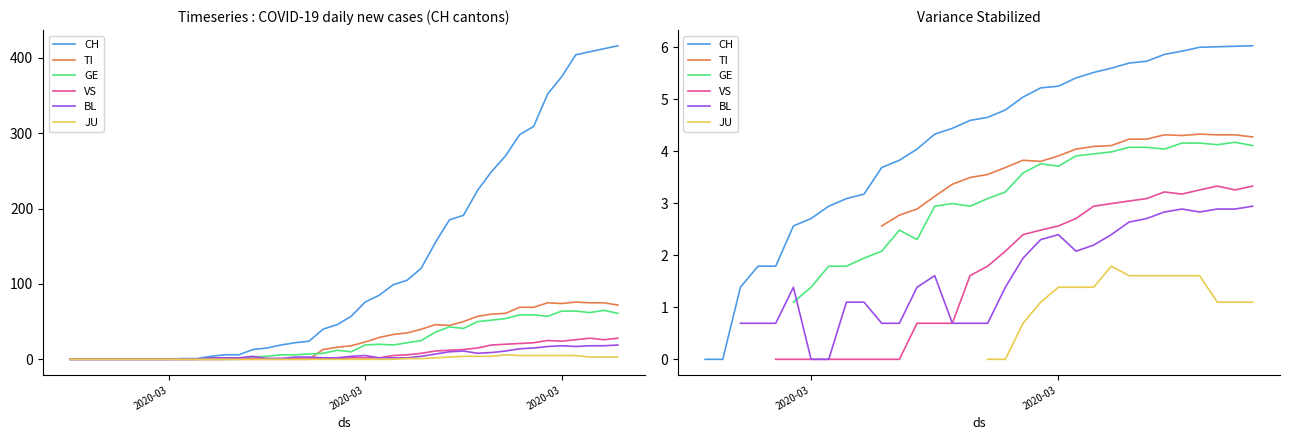

True or false: CH and GE intersect in this chart.

False